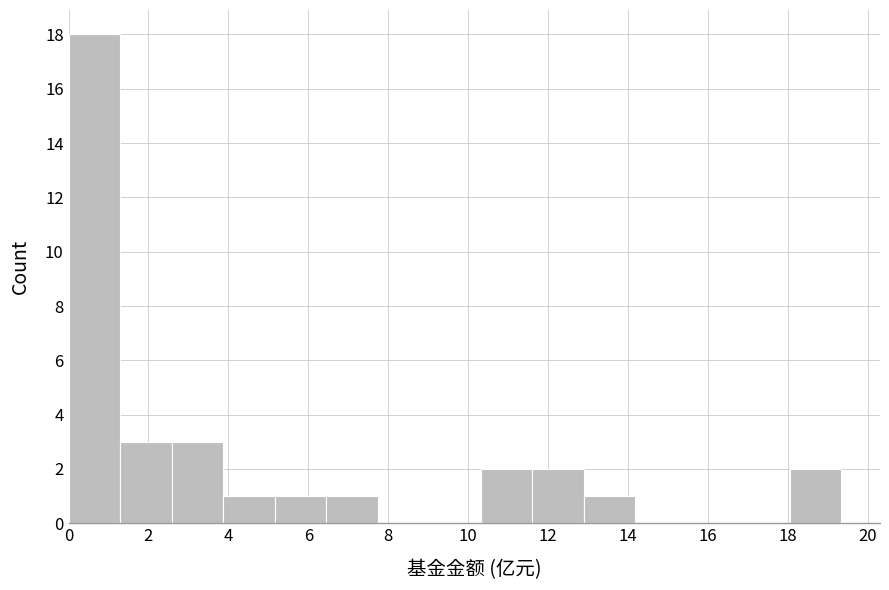

Reading left to right, list every bar in this chart as the range it spans on the x-axis followed by its height. Neither the bar edges nor the heights are printed on the chart, so give them approximately, as read against the axes.

0.0 to 1.2: 18
1.2 to 2.6: 3
2.6 to 3.8: 3
3.8 to 5.2: 1
5.2 to 6.4: 1
6.4 to 7.8: 1
7.8 to 9.0: 0
9.0 to 10.4: 0
10.4 to 11.6: 2
11.6 to 12.8: 2
12.8 to 14.2: 1
14.2 to 15.4: 0
15.4 to 16.8: 0
16.8 to 18.0: 0
18.0 to 19.4: 2